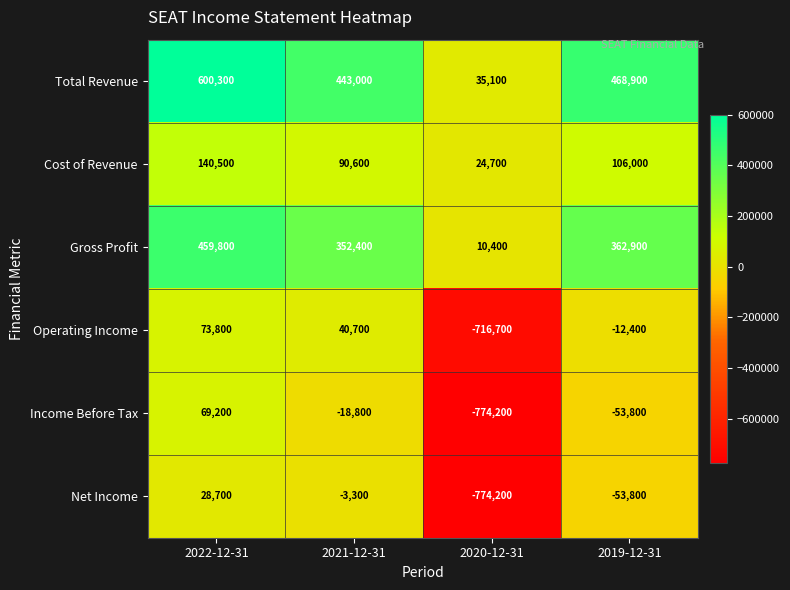

The Operating Income series shows -1015730 at 2020-12-31. True or false?

False